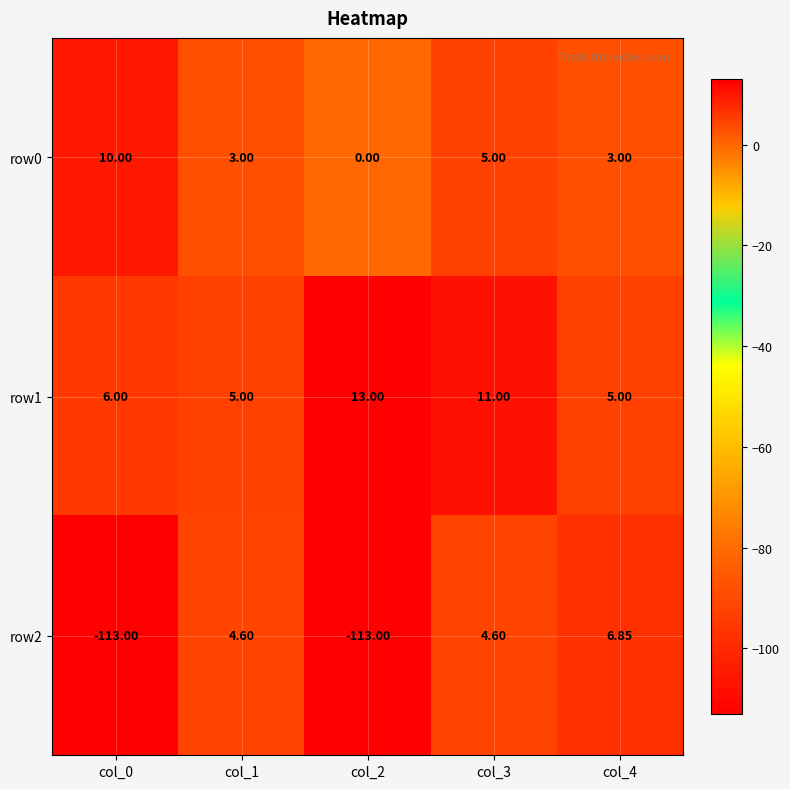

At which category is the sum across all series the highest?

col_3